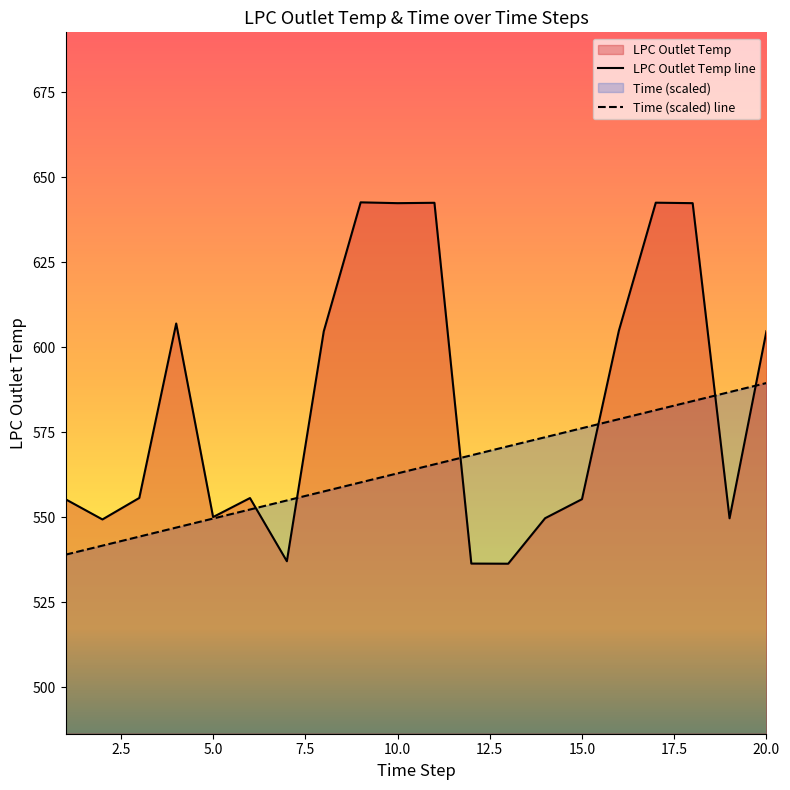

At how many categories does at least one series exceed 598?

9